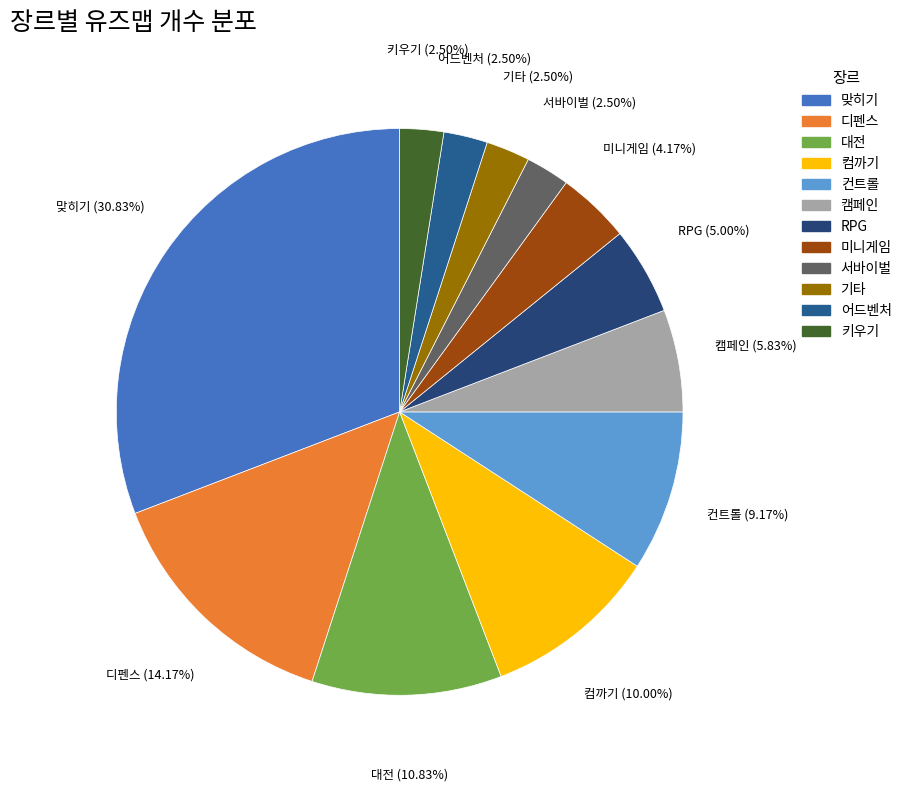

The 컴까기 slice represents 10% of the pie. True or false?

True